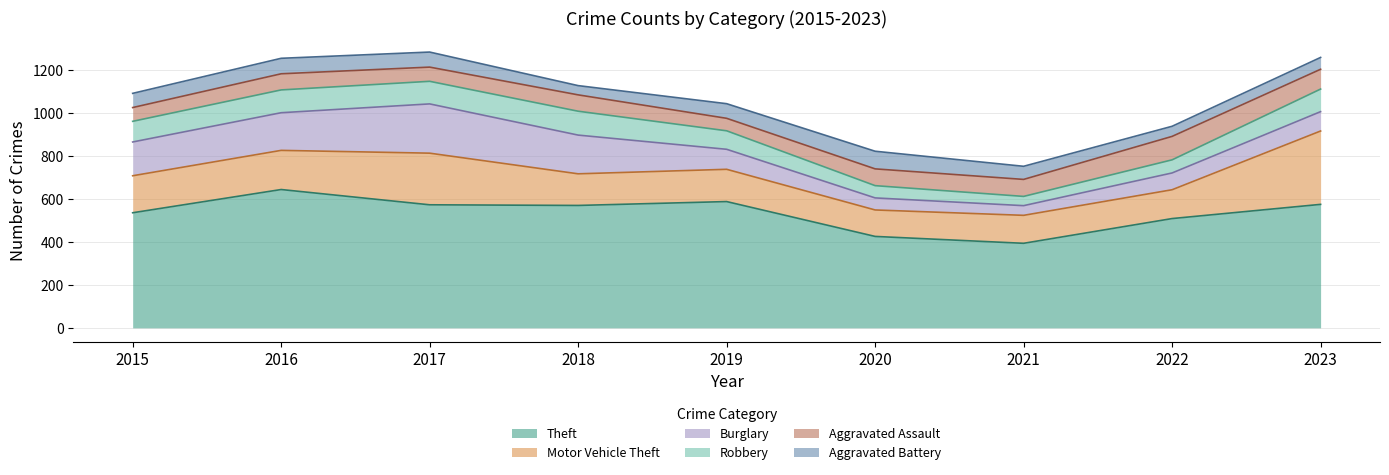

Reading right to left, transcribe all the data shown in this chart.

Theft: 2023=574	2022=508	2021=393	2020=425	2019=587	2018=569	2017=572	2016=643	2015=535
Motor Vehicle Theft: 2023=341	2022=134	2021=130	2020=123	2019=150	2018=147	2017=240	2016=182	2015=172
Burglary: 2023=90	2022=78	2021=45	2020=56	2019=93	2018=180	2017=229	2016=175	2015=157
Robbery: 2023=105	2022=61	2021=43	2020=57	2019=86	2018=111	2017=105	2016=106	2015=96
Aggravated Assault: 2023=92	2022=109	2021=79	2020=78	2019=58	2018=76	2017=66	2016=75	2015=64
Aggravated Battery: 2023=55	2022=47	2021=61	2020=82	2019=68	2018=43	2017=70	2016=72	2015=66